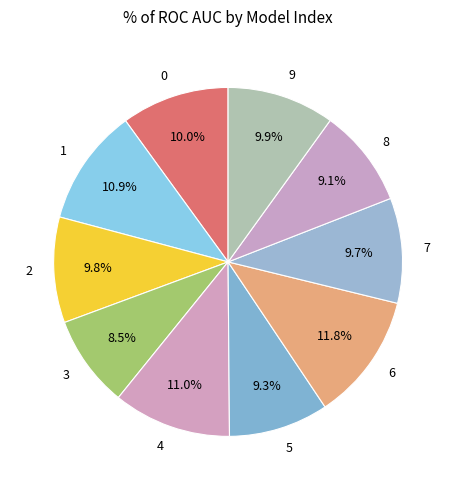

To the nearest percent, what is the average slice percentage?

10%